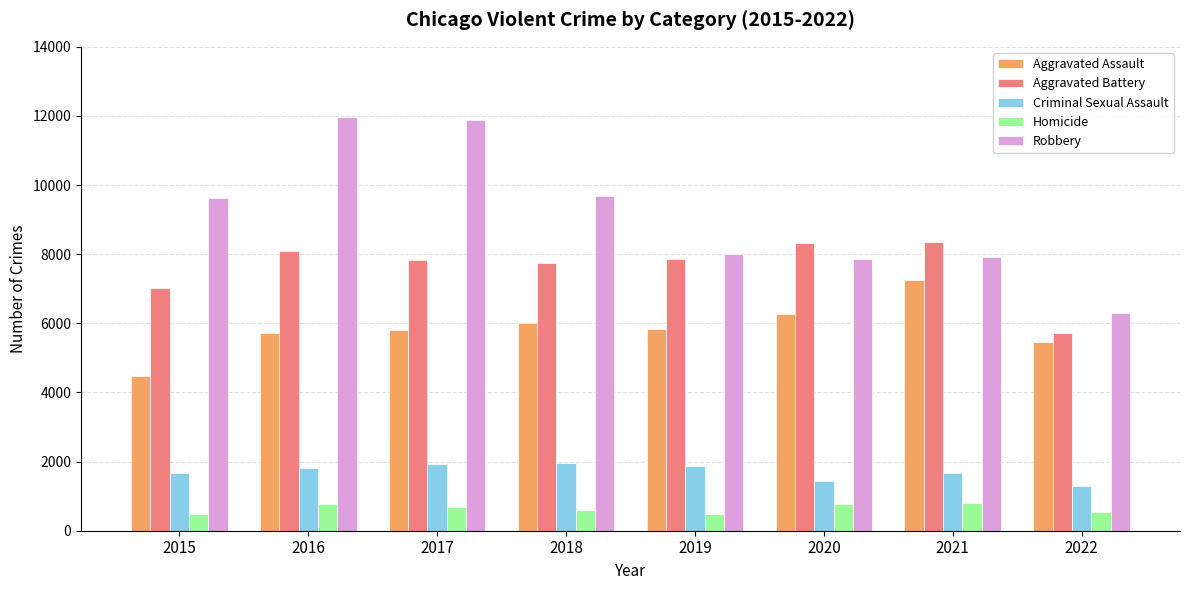

Which series has the largest total across all categories?

Robbery